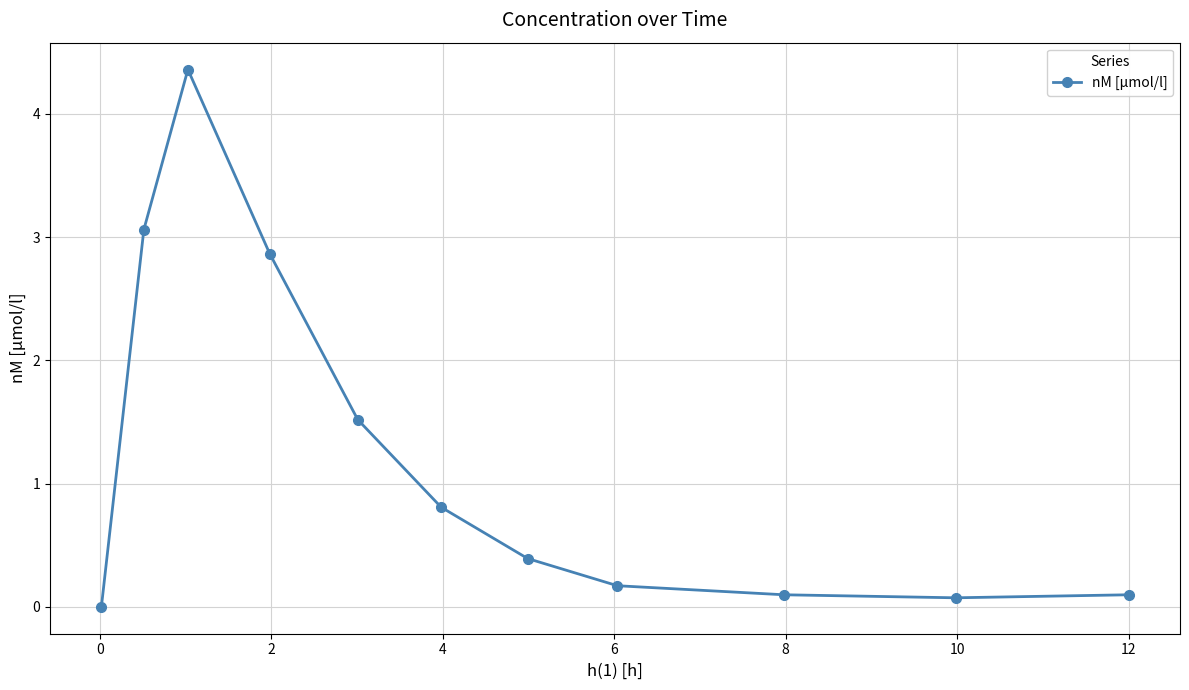

What is the greatest value displayed?

4.4